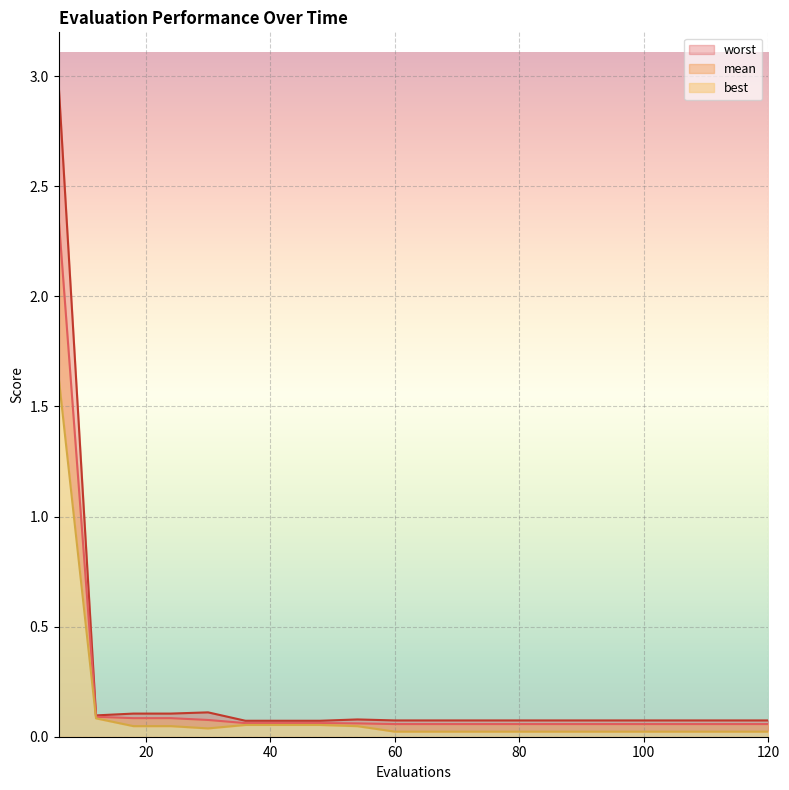

Where is worst nearest to the value 1?

30